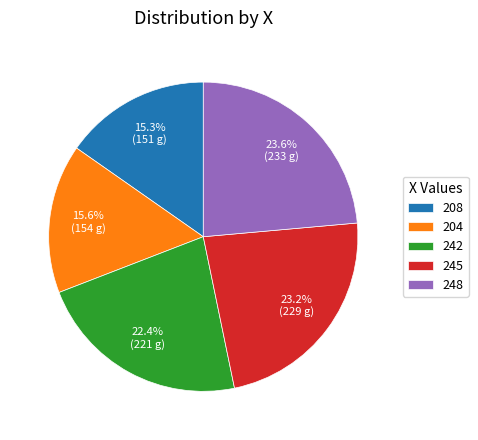

True or false: 242 accounts for 28% of the total.

False